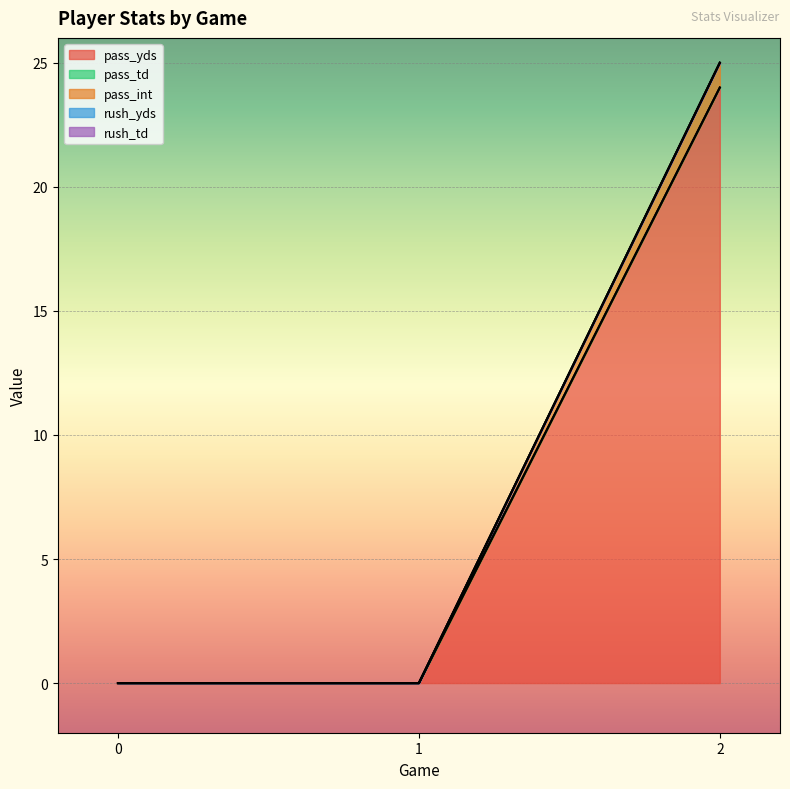

What is the difference between the maximum and minimum values in the pass_yds series?

24